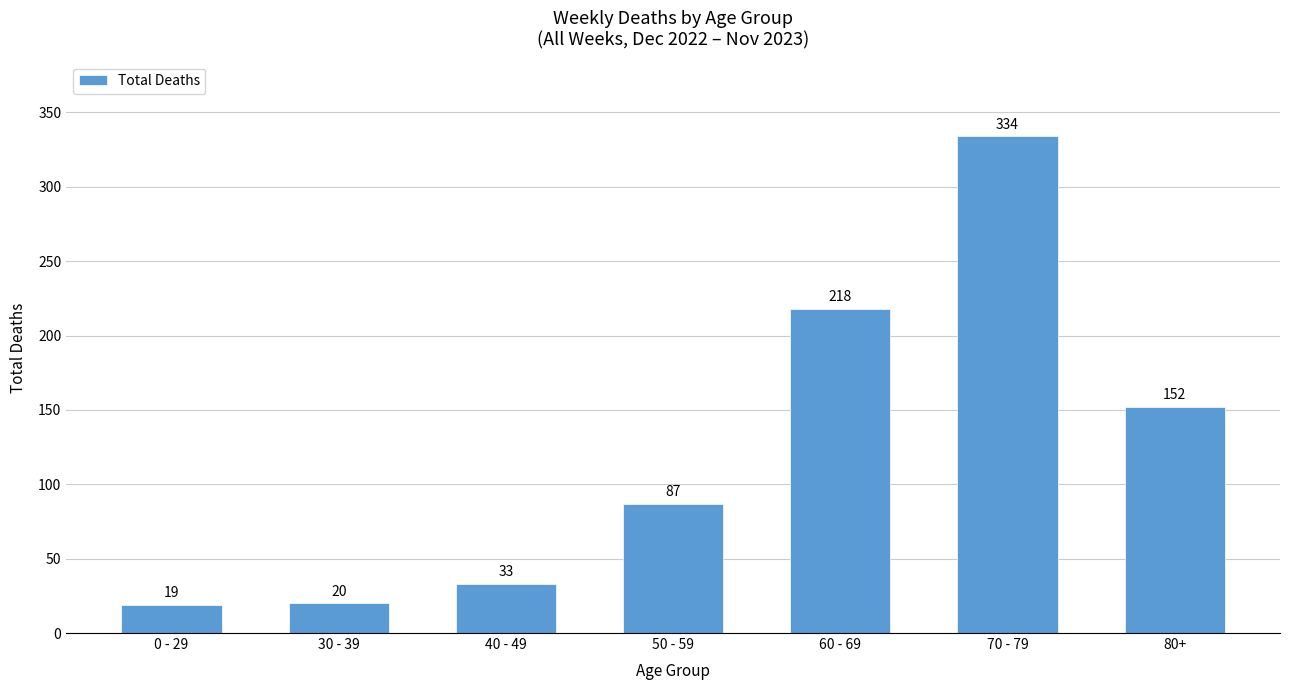

Which label corresponds to the largest value in the chart?

70 - 79